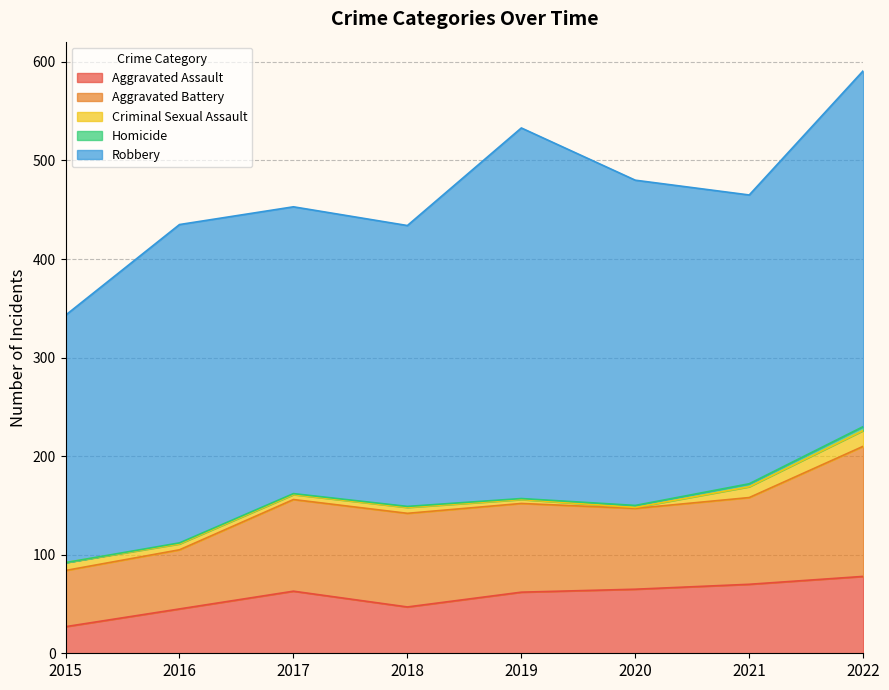

How many values in the Aggravated Assault series are below 63?

4